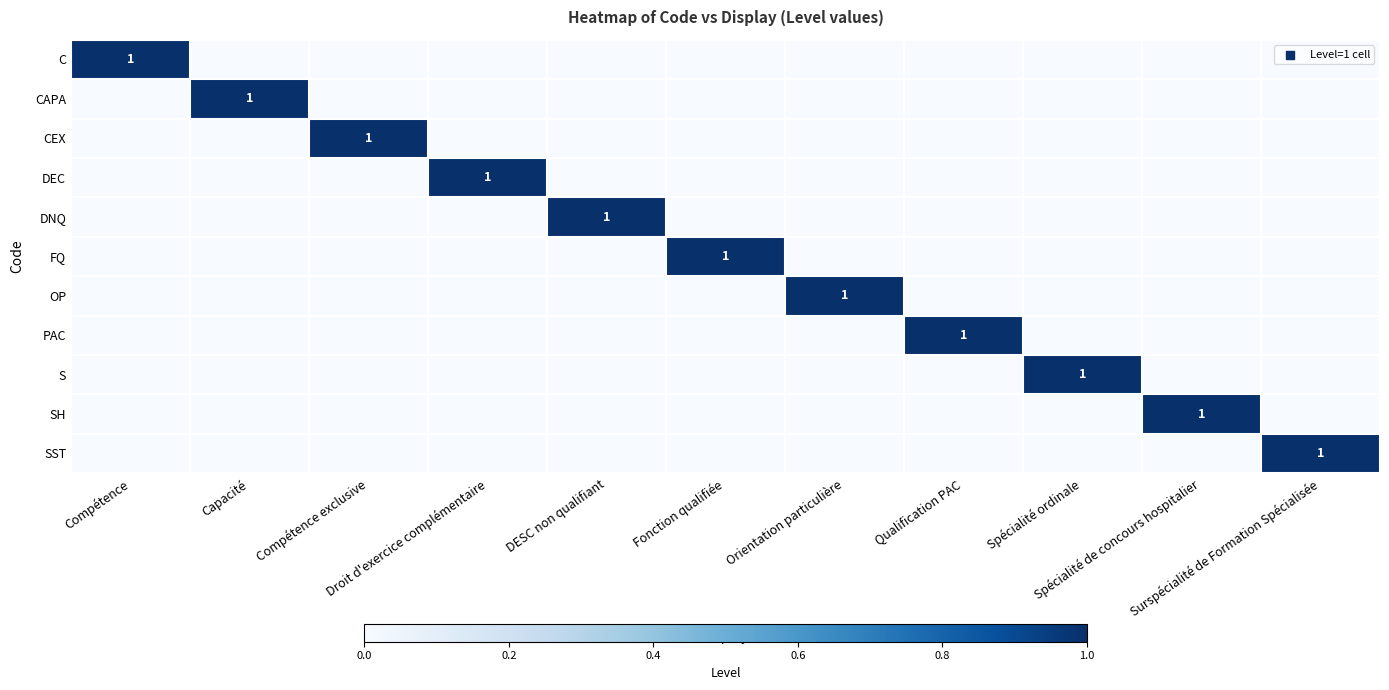

Which series changed the most between Capacité and Spécialité de concours hospitalier?

CAPA